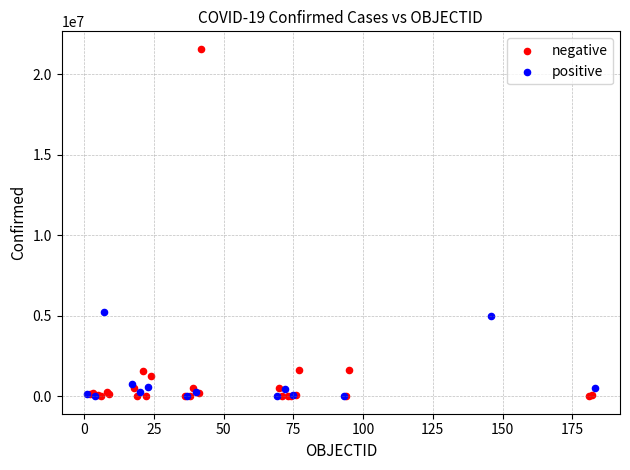

Which series has the widest spread of Y values?

negative